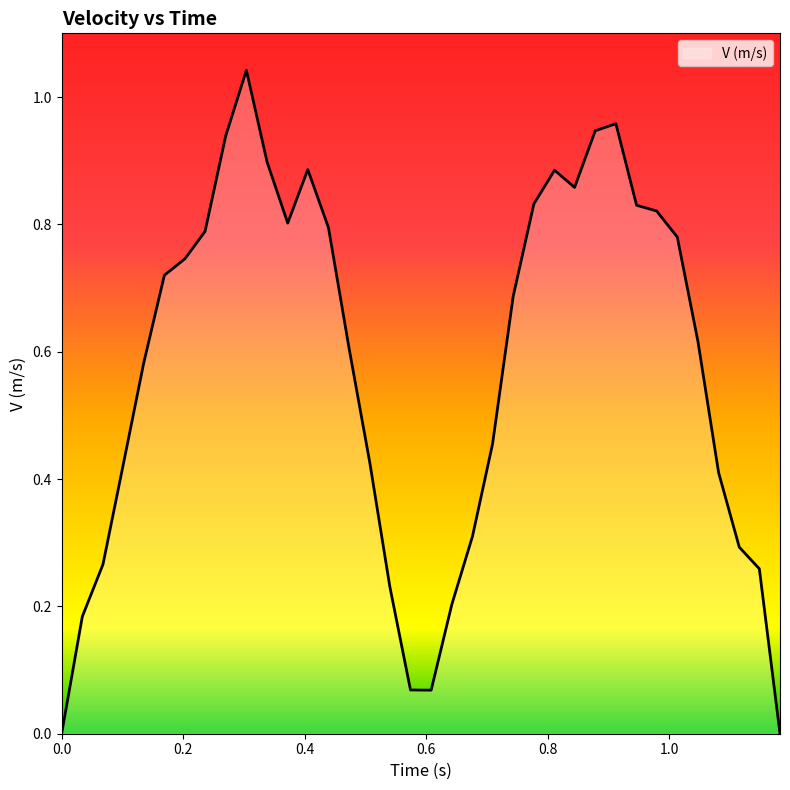

How many lines are shown in the chart?

1